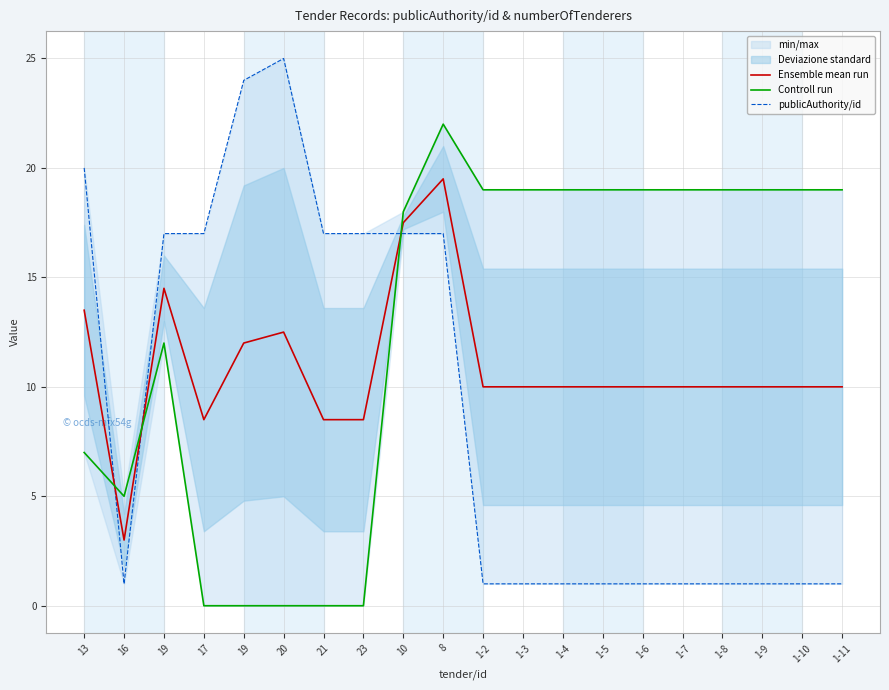

How many intersections are there between publicAuthority/id and Ensemble mean run?

3